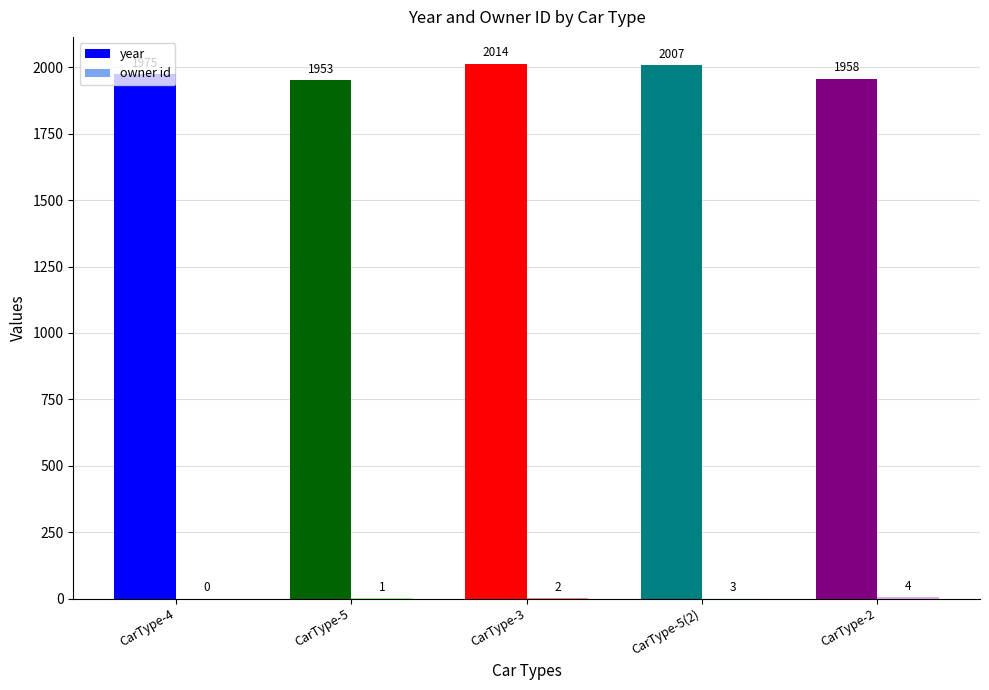

How many series are shown in this chart?

2